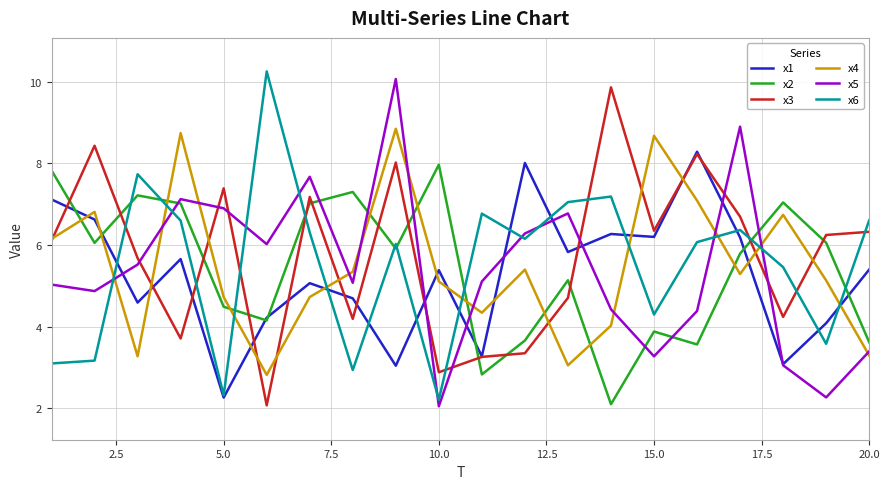

What are all the series names shown in the legend?

x1, x2, x3, x4, x5, x6